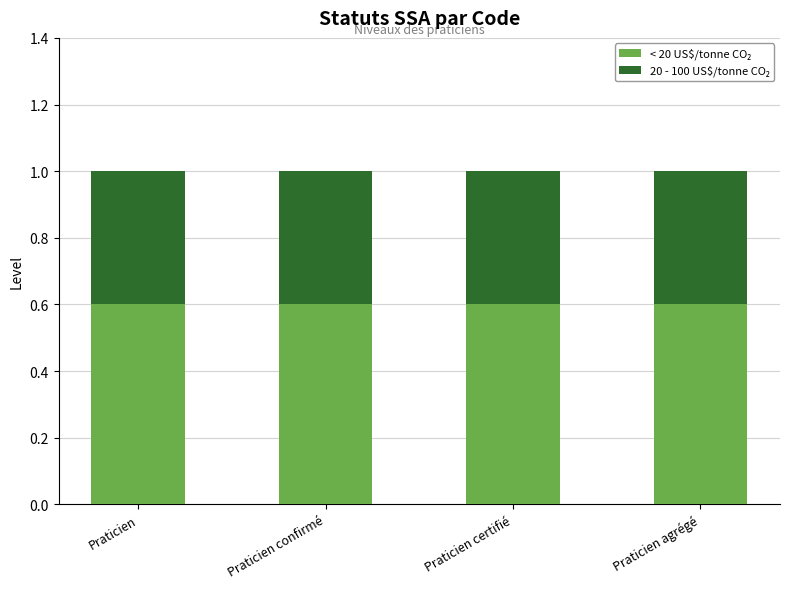

What is the total value across all series at Praticien agrégé?

1.0